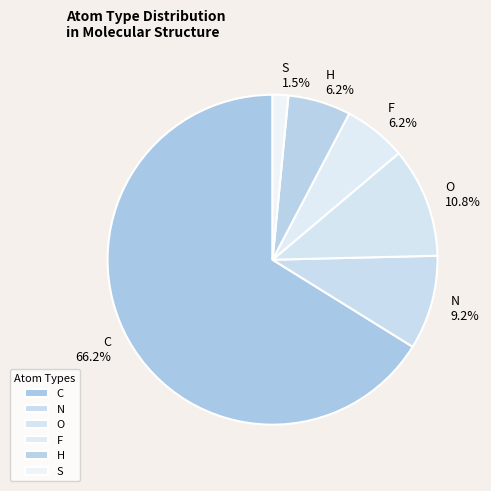

The C slice represents 1% of the pie. True or false?

False